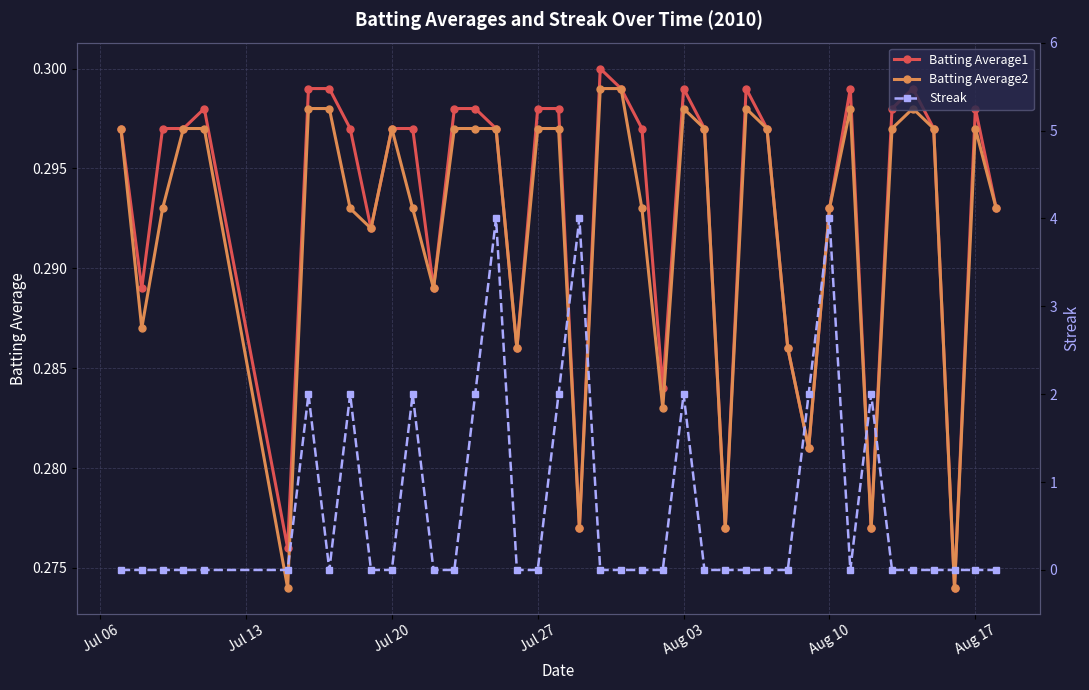

True or false: Batting Average1 has more than 1 points higher than both neighbors.

True